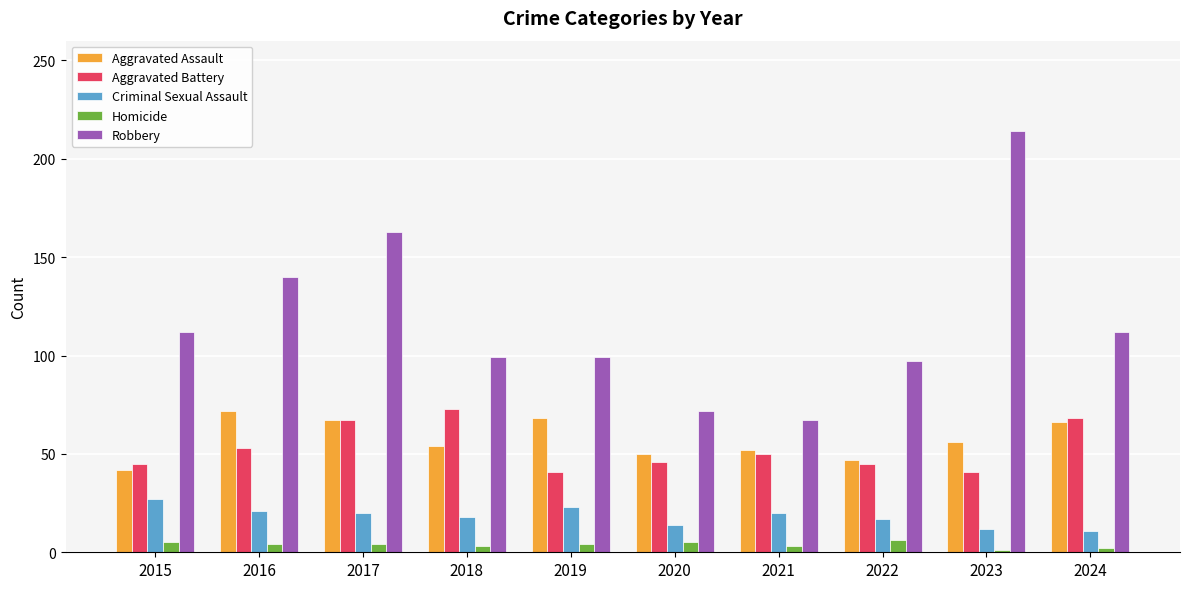

How many distinct data groups are displayed?

5